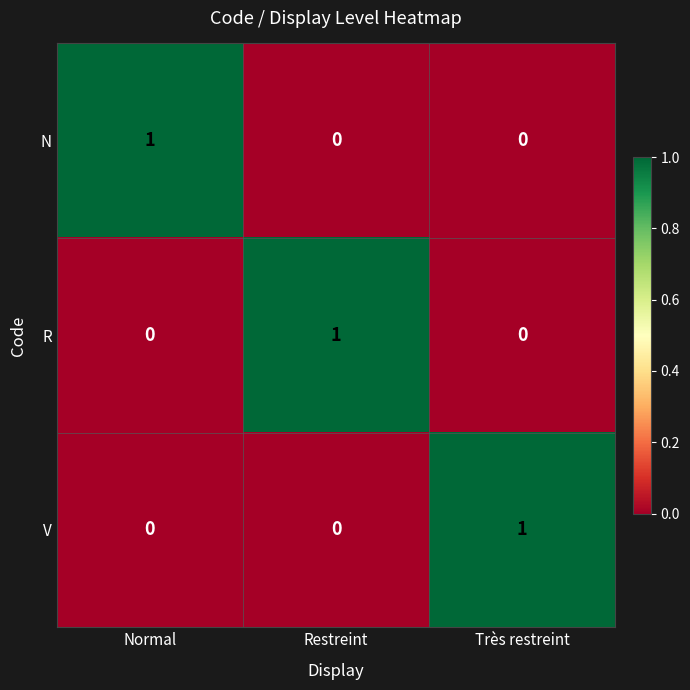

True or false: V has a value of 2 at Très restreint.

False